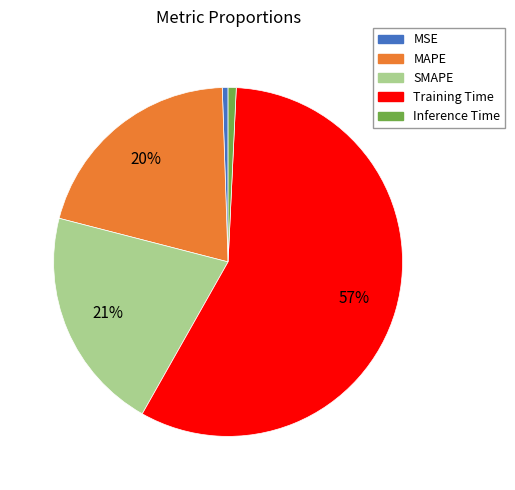

What percentage is the Training Time slice, to the nearest percent?

57%